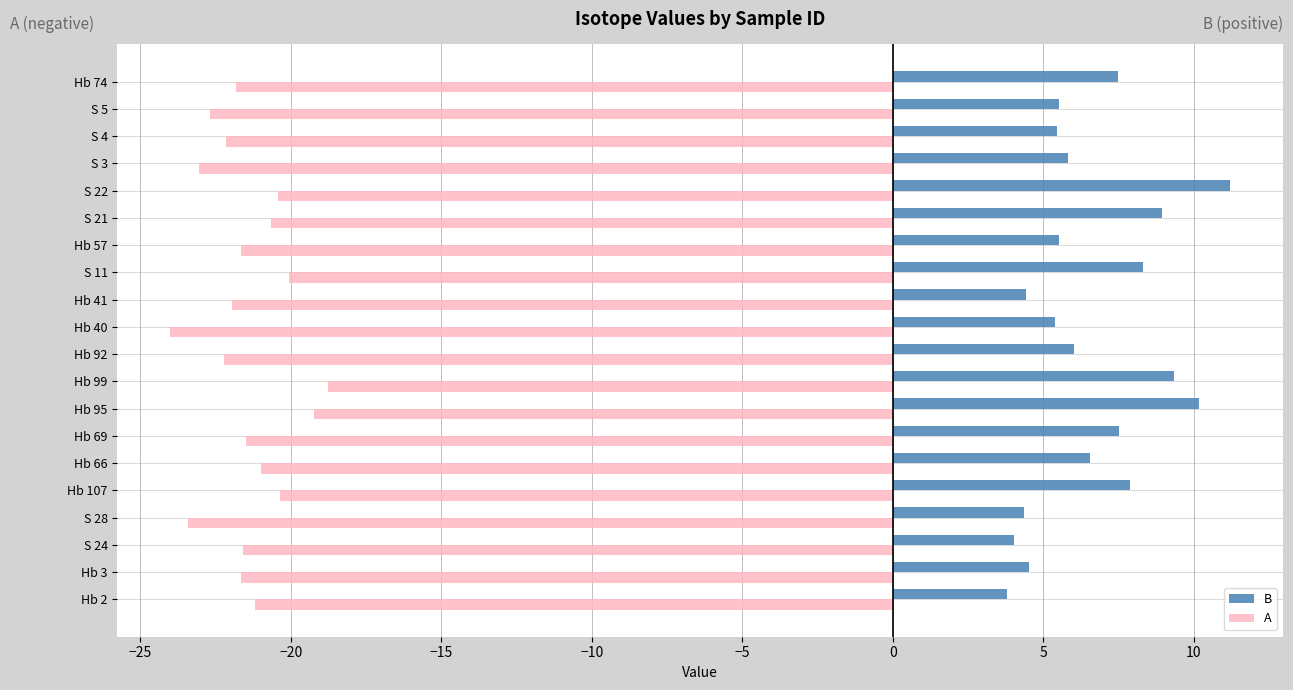

Count the number of data series in this chart.

2